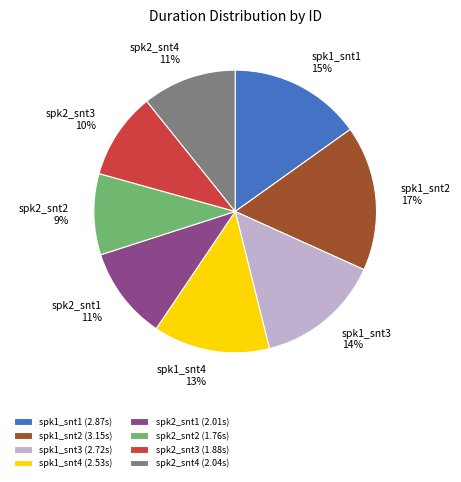

Does spk1_snt1 account for over 50% of the chart?

No